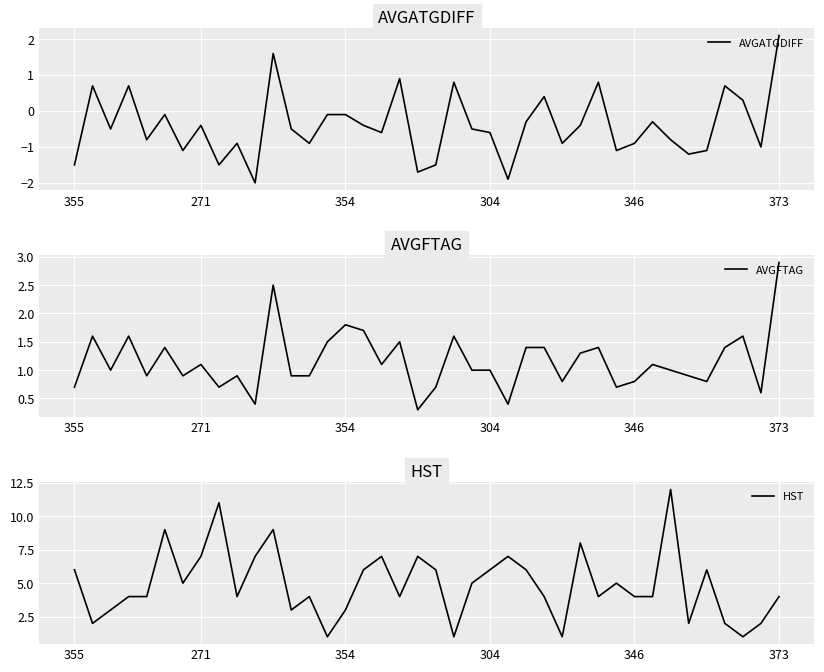

Reading left to right, list all the values displayed in this chart.

AVGATGDIFF: -1.5	0.7	-0.5	0.7	-0.8	-0.1	-1.1	-0.4	-1.5	-0.9	-2.0	1.6	-0.5	-0.9	-0.1	-0.1	-0.4	-0.6	0.9	-1.7	-1.5	0.8	-0.5	-0.6	-1.9	-0.3	0.4	-0.9	-0.4	0.8	-1.1	-0.9	-0.3	-0.8	-1.2	-1.1	0.7	0.3	-1.0	2.1
AVGFTAG: 0.7	1.6	1.0	1.6	0.9	1.4	0.9	1.1	0.7	0.9	0.4	2.5	0.9	0.9	1.5	1.8	1.7	1.1	1.5	0.3	0.7	1.6	1.0	1.0	0.4	1.4	1.4	0.8	1.3	1.4	0.7	0.8	1.1	1.0	0.9	0.8	1.4	1.6	0.6	2.9
HST: 6.0	2.0	3.0	4.0	4.0	9.0	5.0	7.0	11.0	4.0	7.0	9.0	3.0	4.0	1.0	3.0	6.0	7.0	4.0	7.0	6.0	1.0	5.0	6.0	7.0	6.0	4.0	1.0	8.0	4.0	5.0	4.0	4.0	12.0	2.0	6.0	2.0	1.0	2.0	4.0